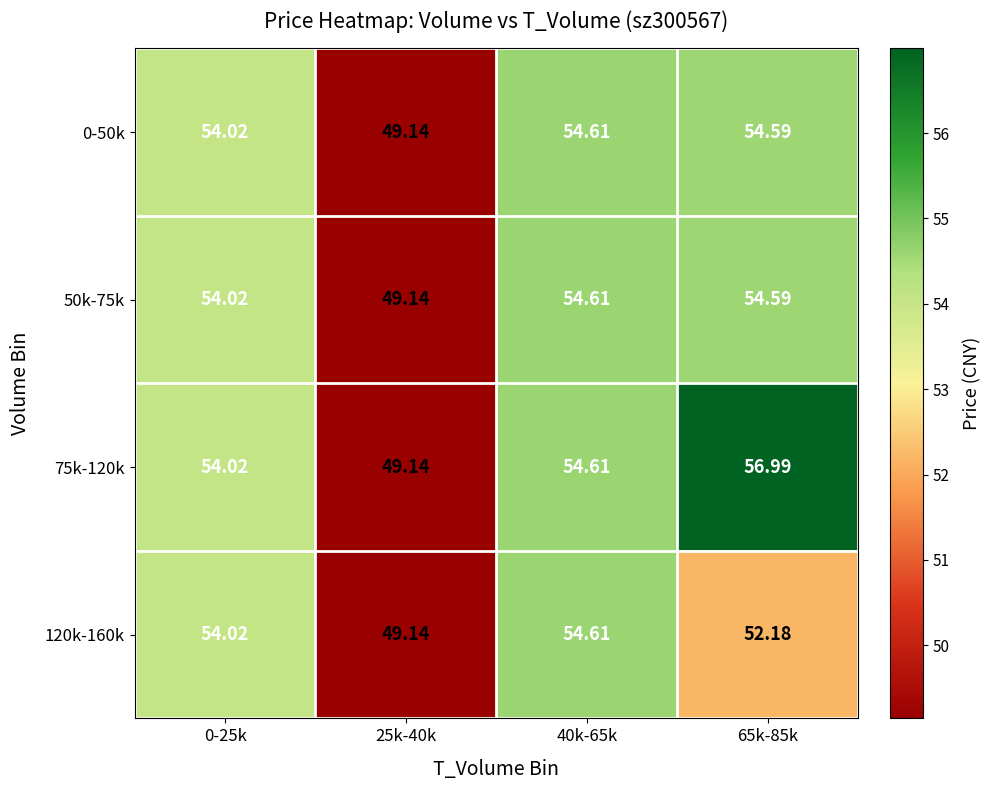

Reading right to left, transcribe all the data shown in this chart.

0-50k: 65k-85k=54.6	40k-65k=54.6	25k-40k=49.1	0-25k=54.0
50k-75k: 65k-85k=54.6	40k-65k=54.6	25k-40k=49.1	0-25k=54.0
75k-120k: 65k-85k=57.0	40k-65k=54.6	25k-40k=49.1	0-25k=54.0
120k-160k: 65k-85k=52.2	40k-65k=54.6	25k-40k=49.1	0-25k=54.0